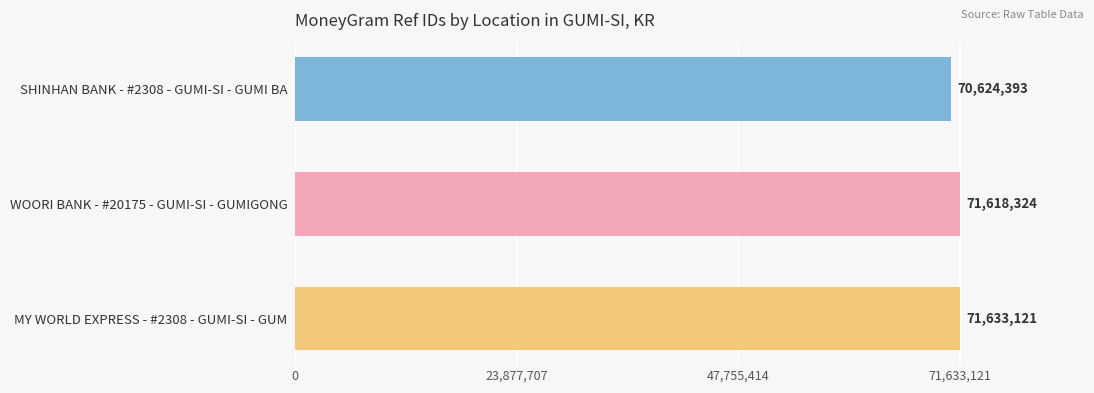

The chart shows a value of 48621131 at SHINHAN BANK - #2308 - GUMI-SI - GUMI BA. True or false?

False